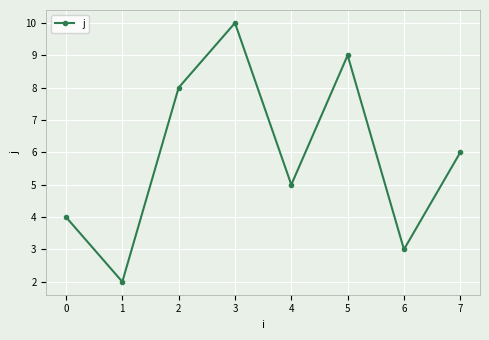

Approximately how many times larger is the value at 3 compared to 6?

3.3